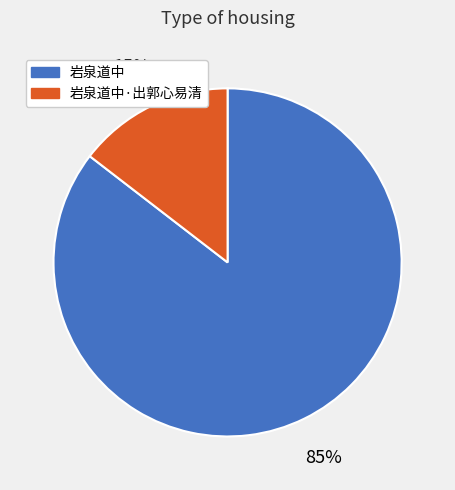

Count the number of slices in the pie.

2